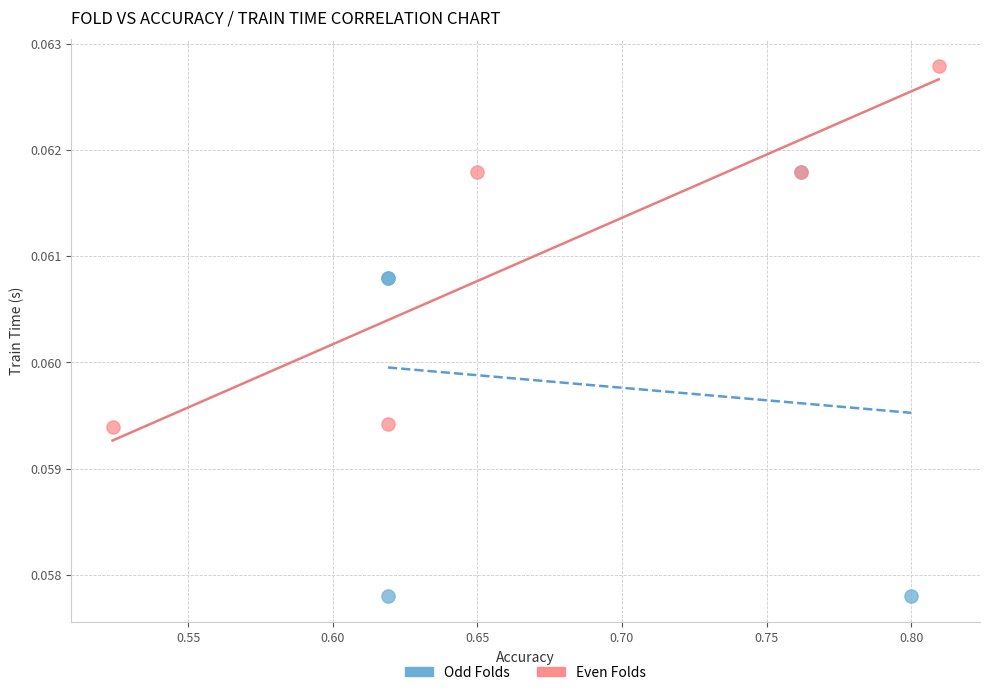

Which series reaches the minimum Y coordinate?

Odd Folds